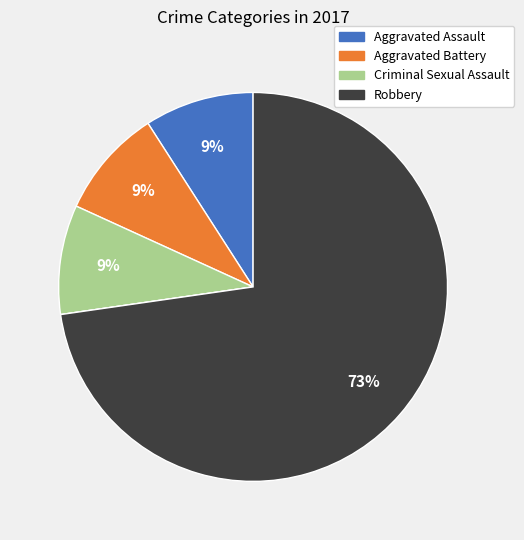

To the nearest percent, what is the average slice percentage?

20%